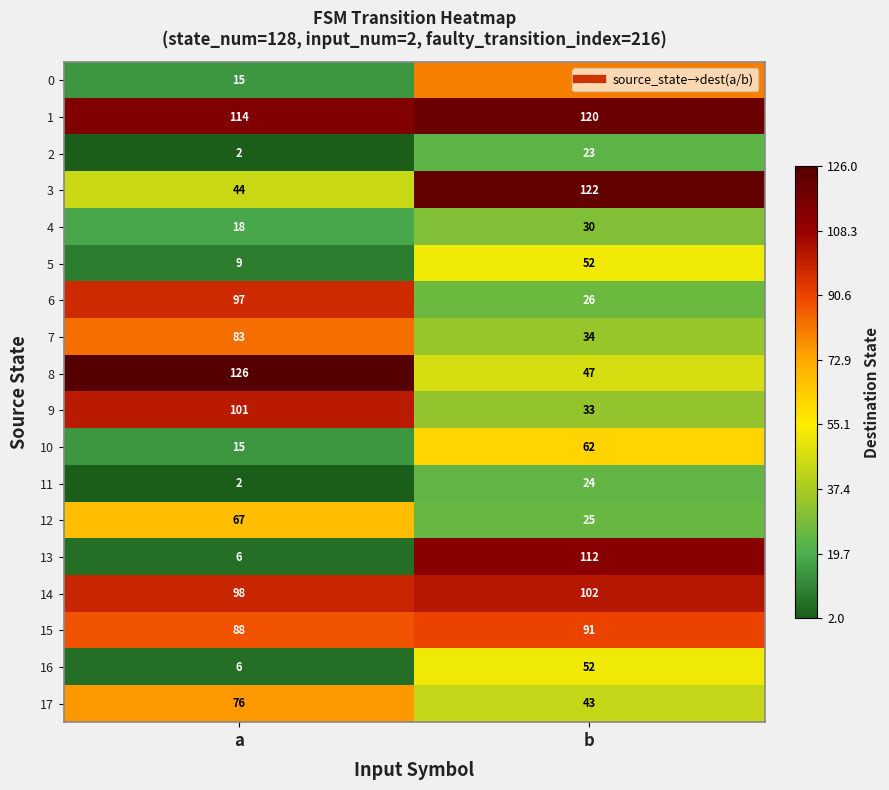

What is the total value across all series at b?

1078